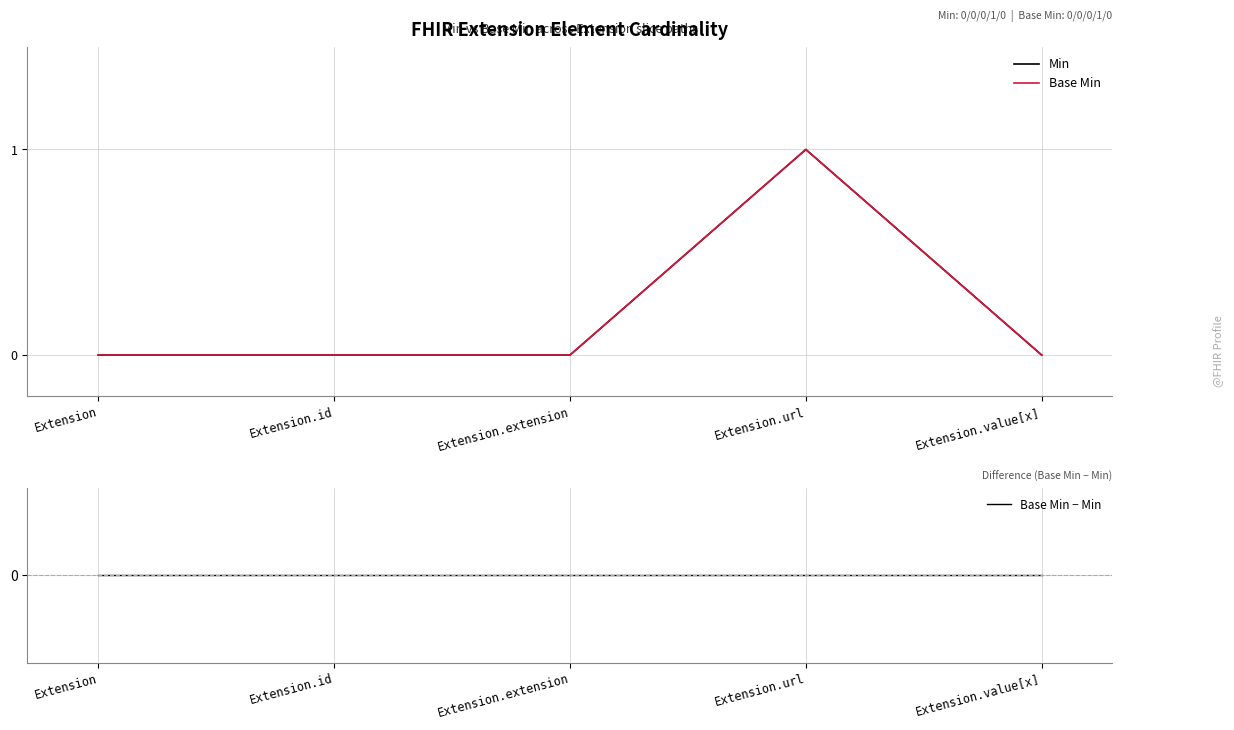

Rank the series at Extension.value[x] from lowest to highest value.

Min, Base Min, Base Min − Min